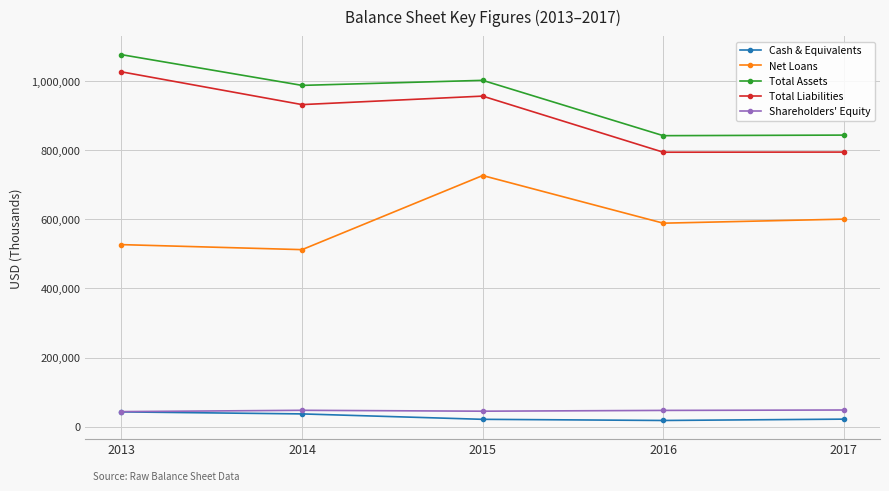

Between 2013 and 2015, which series saw the biggest shift?

Net Loans